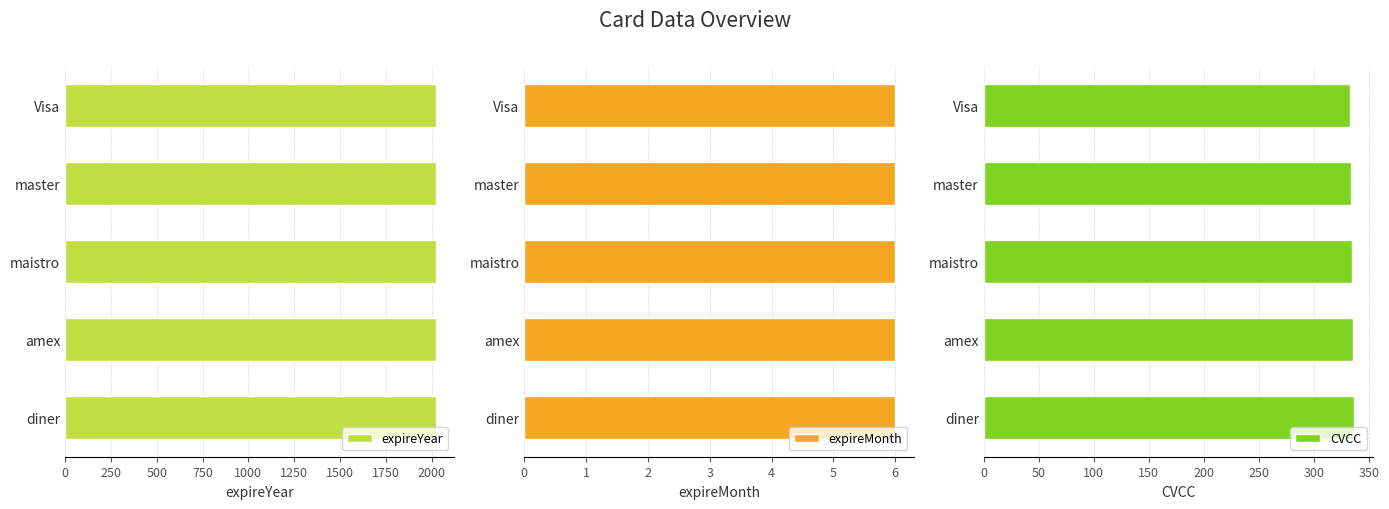

What is the average value of the CVCC series?

335